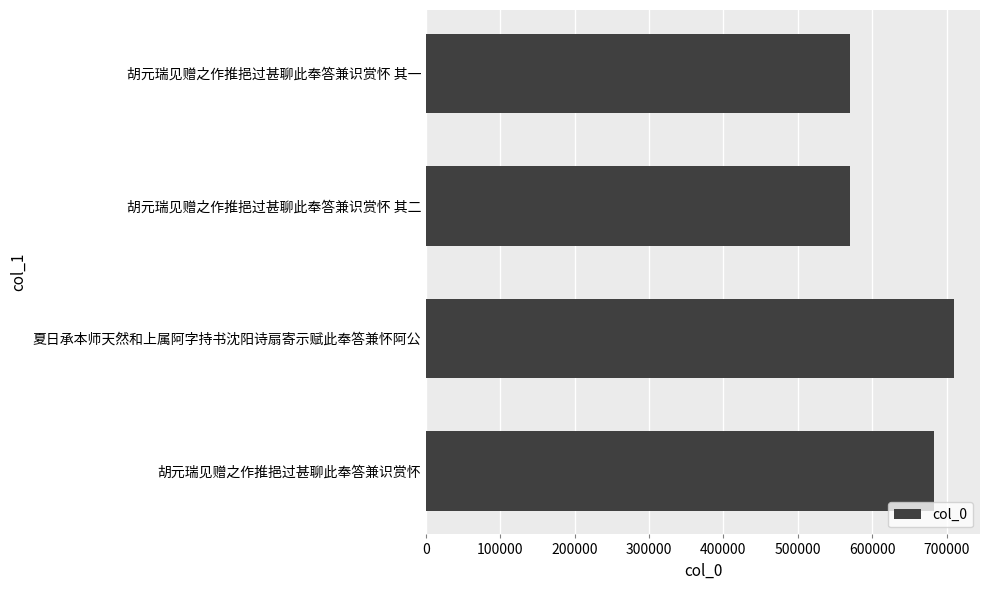

What is the average value?

633037